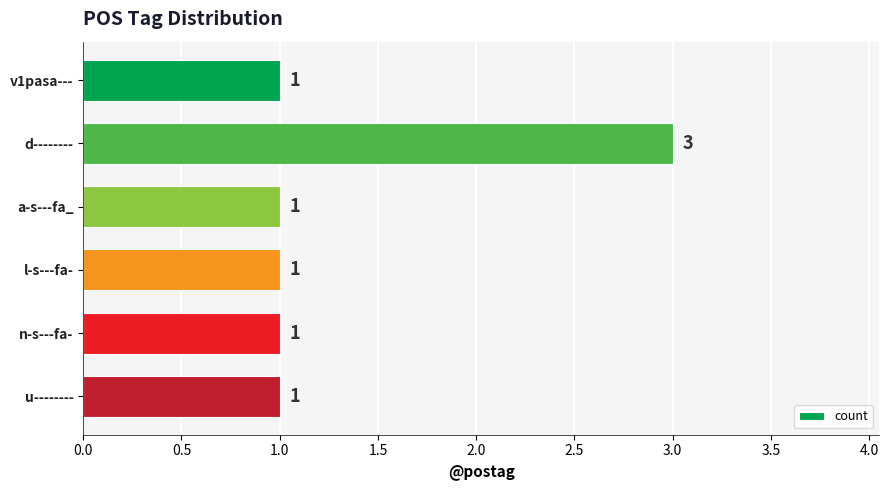

Which category has the highest value across all series?

d--------